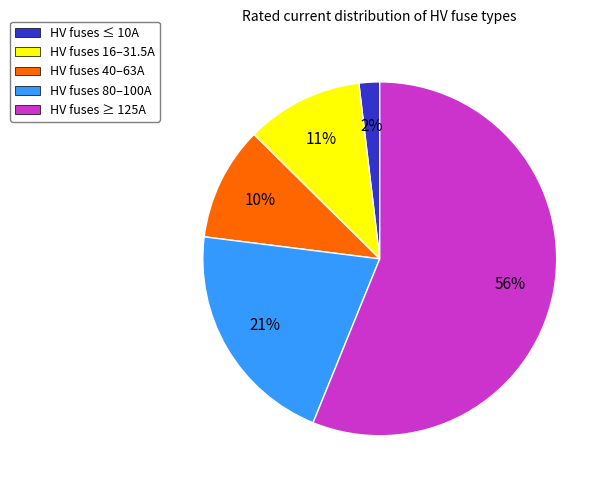

To the nearest percent, what is the difference between the largest and smallest slice percentages?

54%